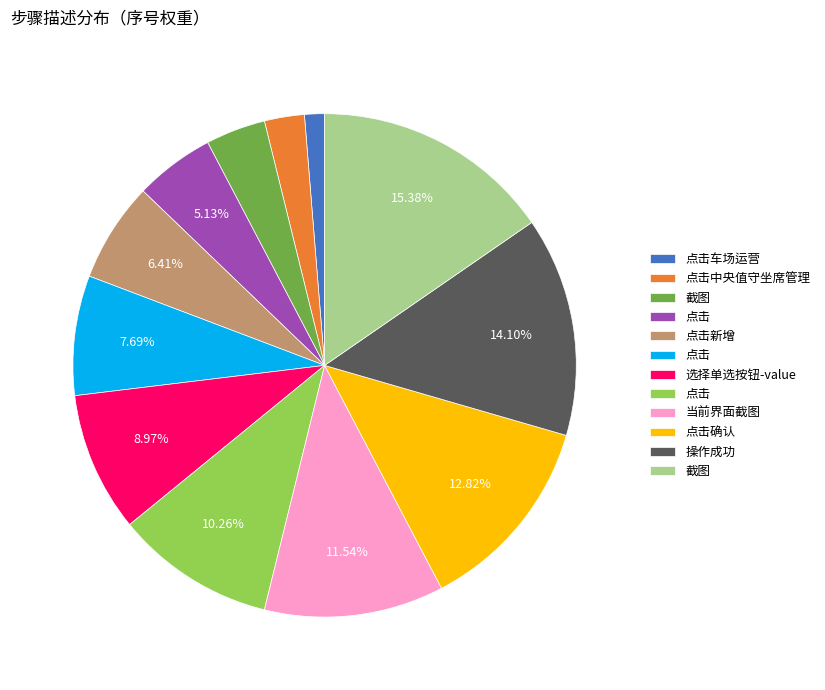

Is there a majority slice in this chart?

No